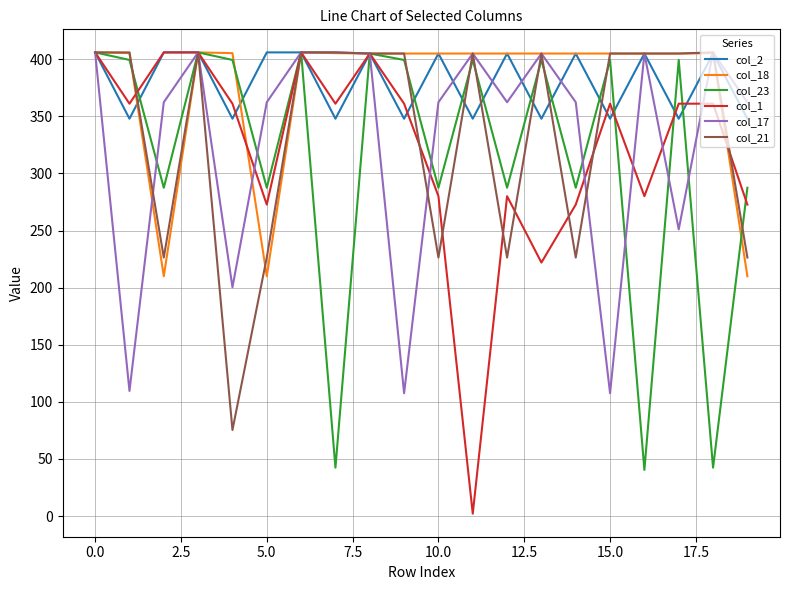

What is the greatest value displayed?

406.0